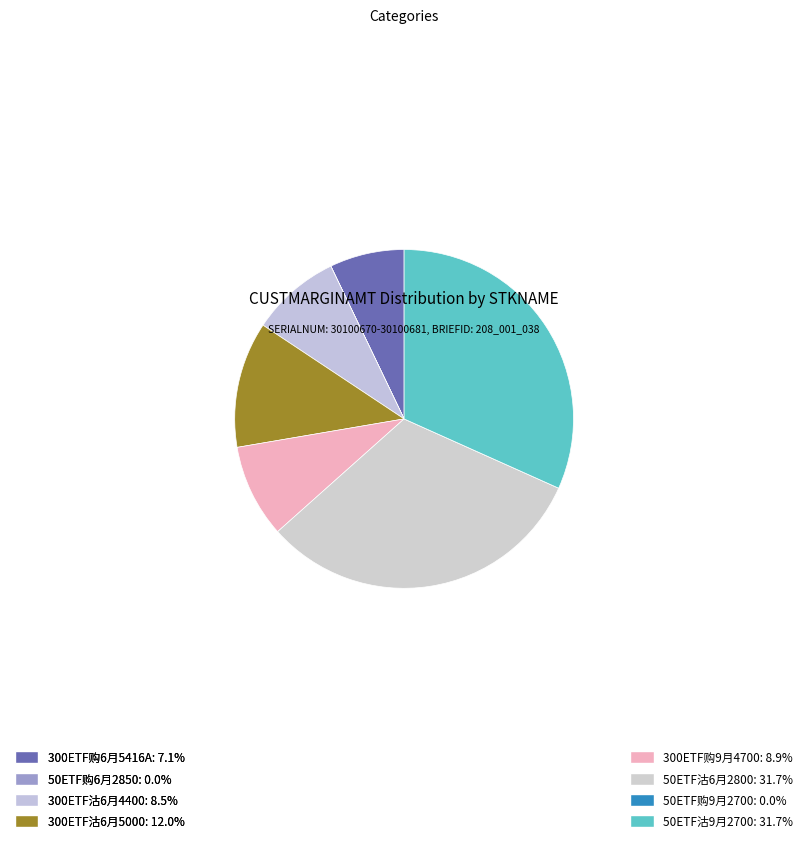

Does 50ETF购6月2850 account for over 50% of the chart?

No